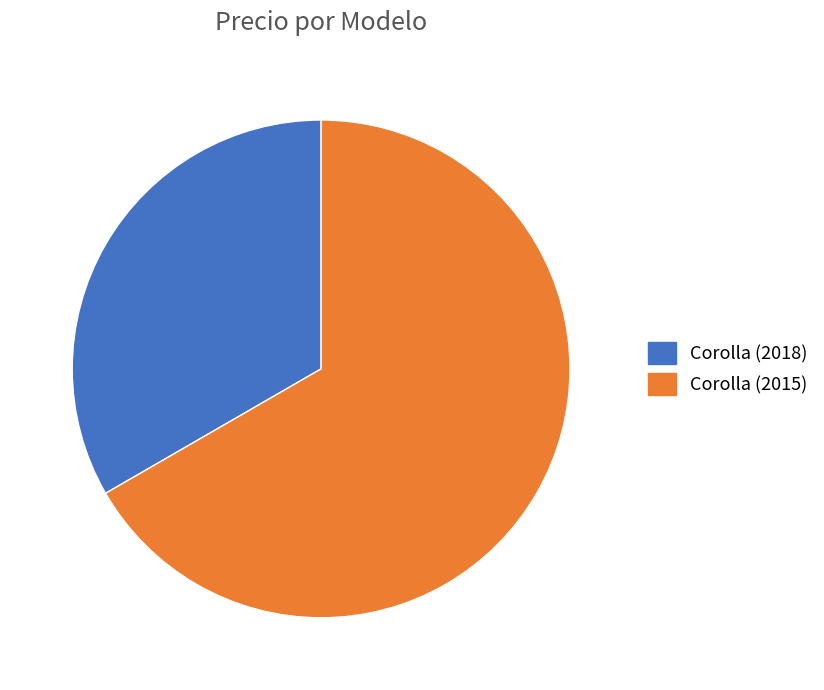

True or false: Corolla (2015) accounts for 56% of the total.

False